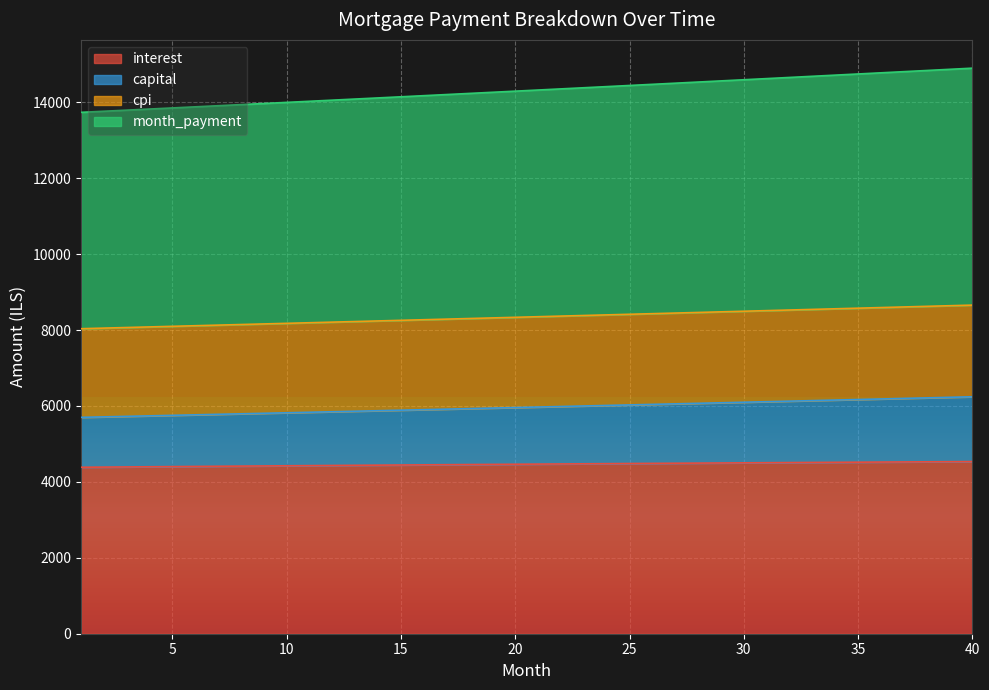

Rank the categories by interest value from lowest to highest.

1, 2, 3, 4, 5, 6, 7, 8, 9, 10, 11, 12, 13, 14, 15, 16, 17, 18, 19, 20, 21, 22, 23, 24, 25, 26, 27, 28, 29, 30, 31, 32, 33, 34, 35, 36, 37, 38, 39, 40